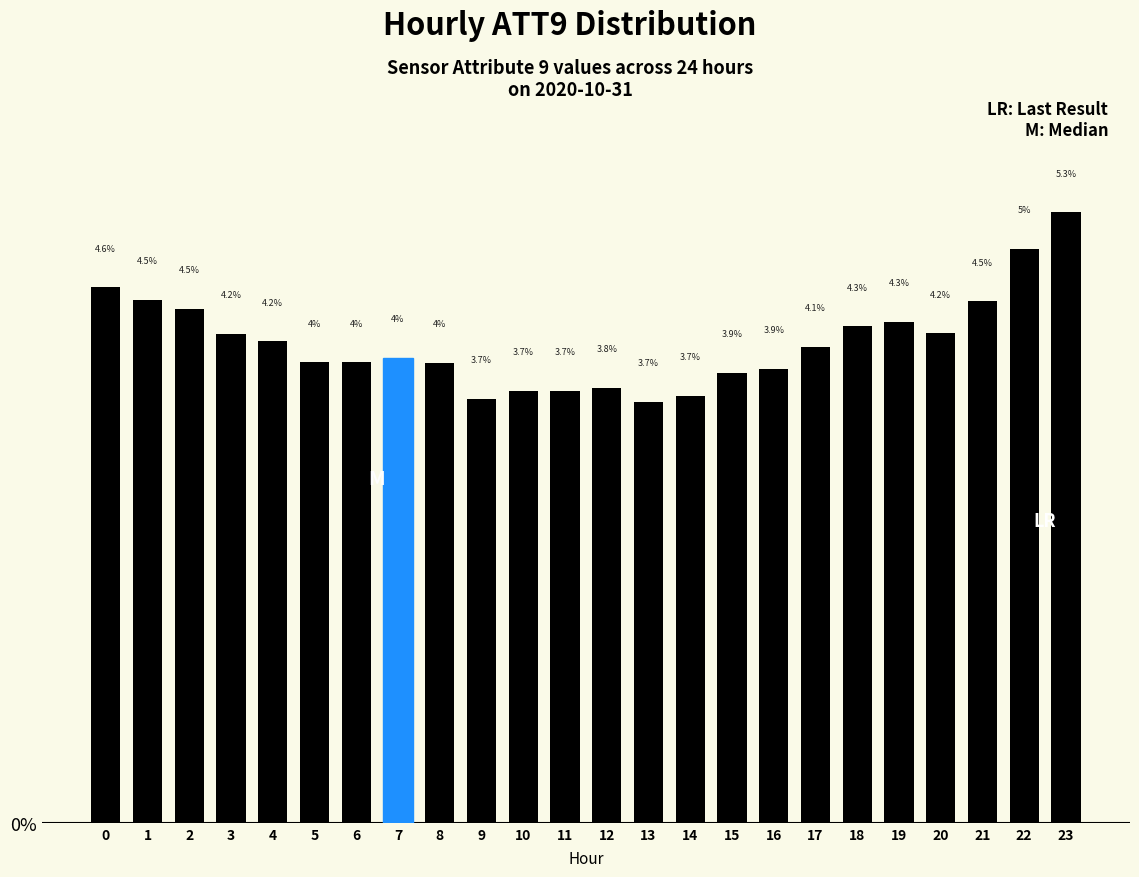

Reading right to left, transcribe all the data shown in this chart.

23=5.3	22=5.0	21=4.5	20=4.2	19=4.3	18=4.3	17=4.1	16=3.9	15=3.9	14=3.7	13=3.7	12=3.8	11=3.7	10=3.7	9=3.7	8=4.0	7=4.0	6=4.0	5=4.0	4=4.2	3=4.2	2=4.5	1=4.5	0=4.6